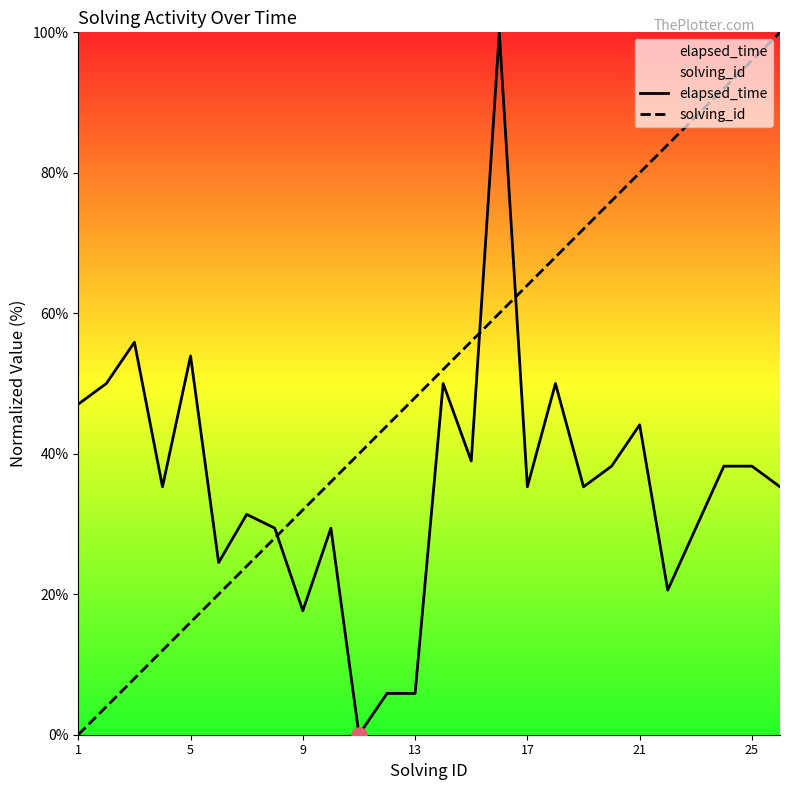

After their last crossing, which series has the higher values: elapsed_time or solving_id?

solving_id